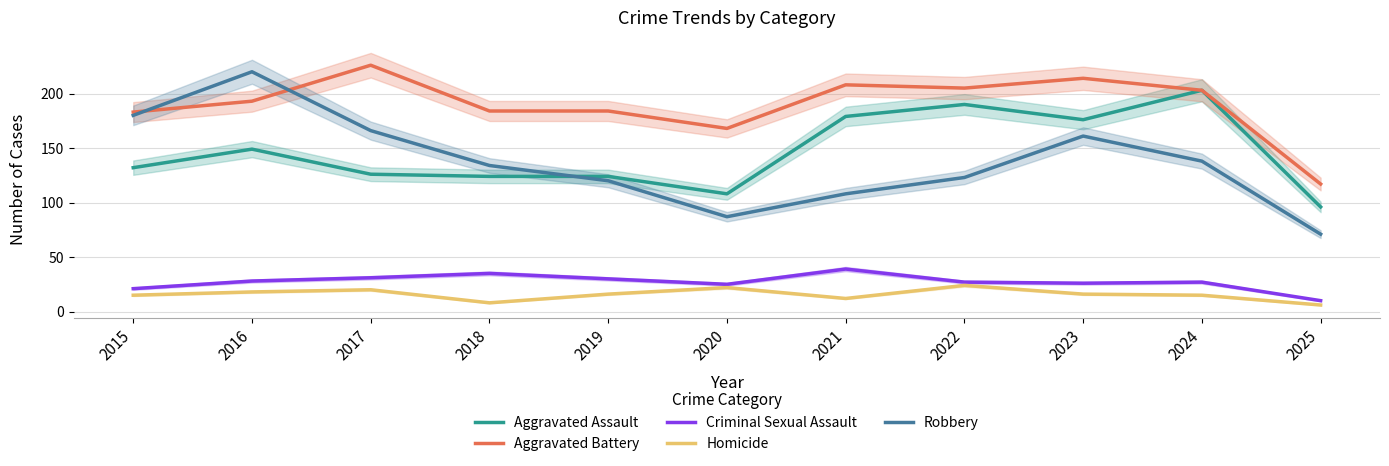

What is the average value of the Aggravated Battery series?

190